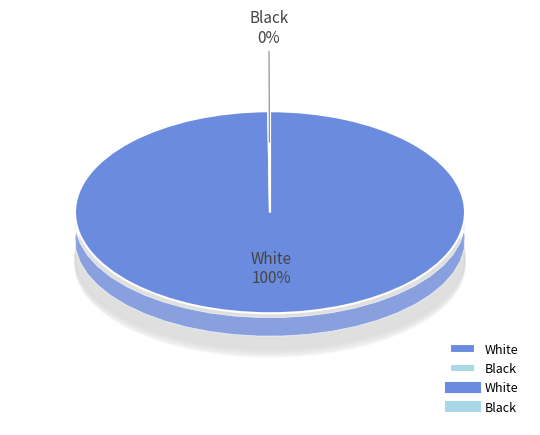

How much of the chart is everything except Black?

99.9%